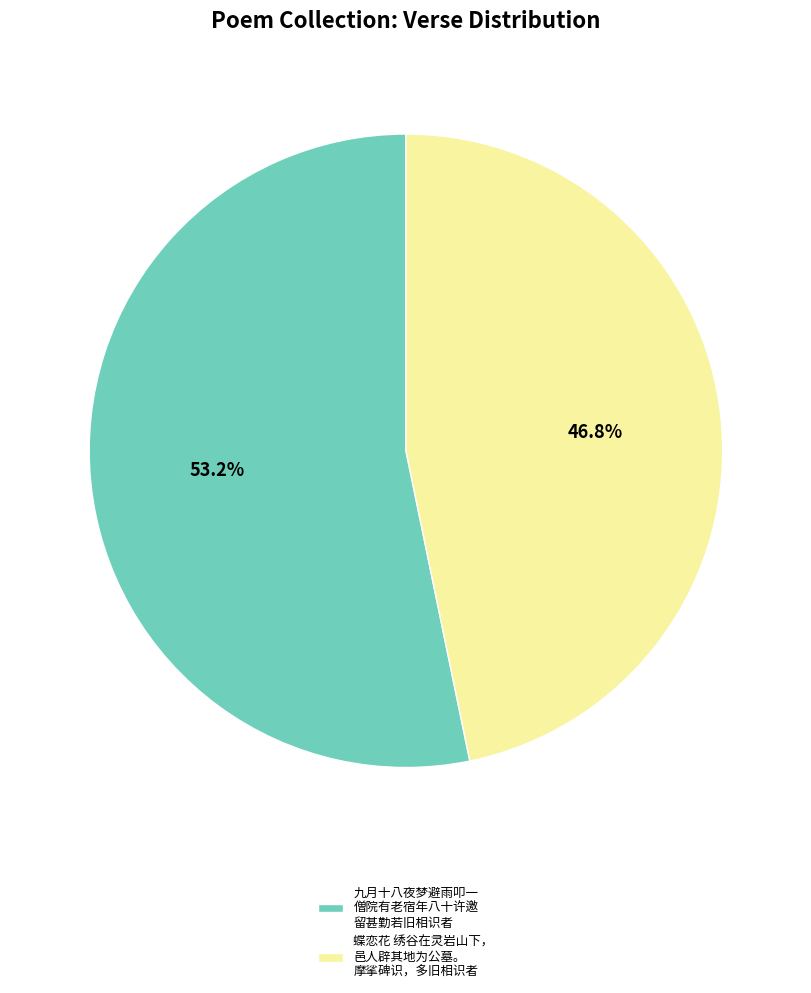

To the nearest percent, what is the difference between the largest and smallest slice percentages?

6%